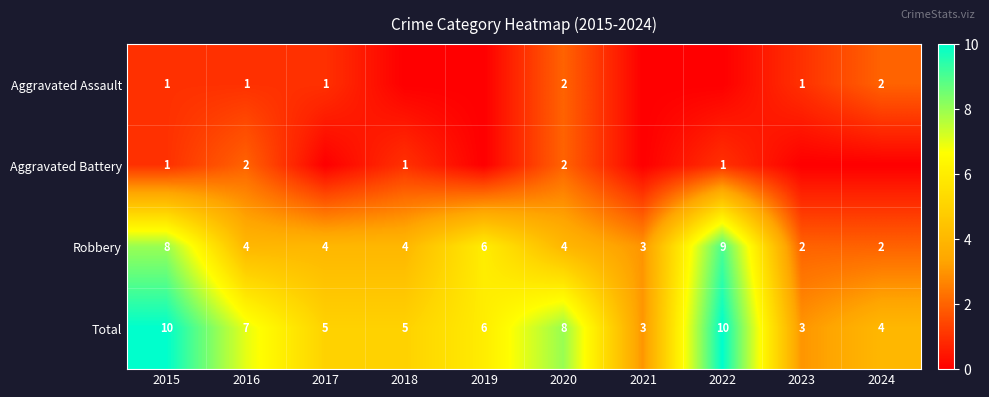

At which category is the sum across all series the highest?

2015